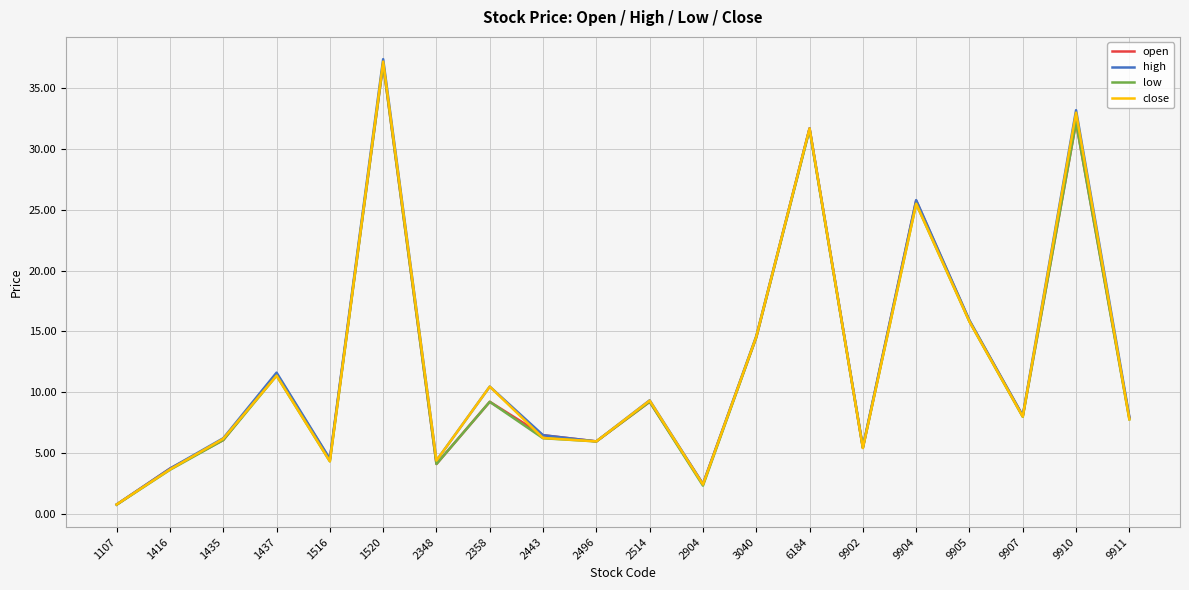

Between 1520 and 9904, which series saw the biggest shift?

close